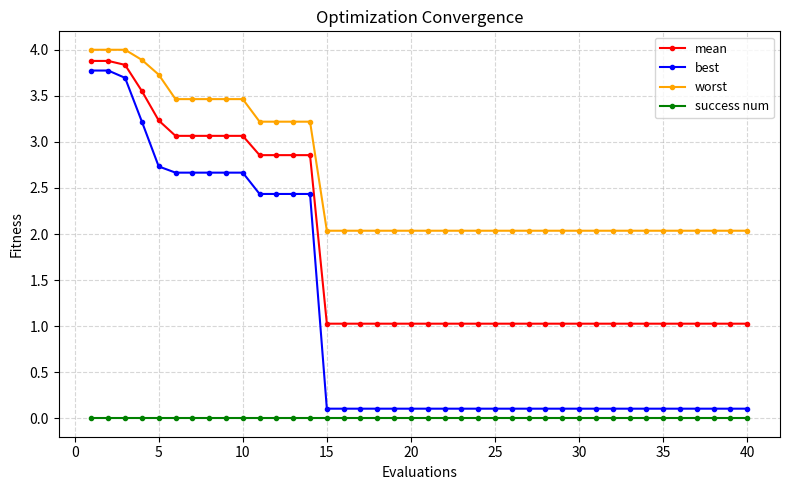

How many lines are shown in the chart?

4